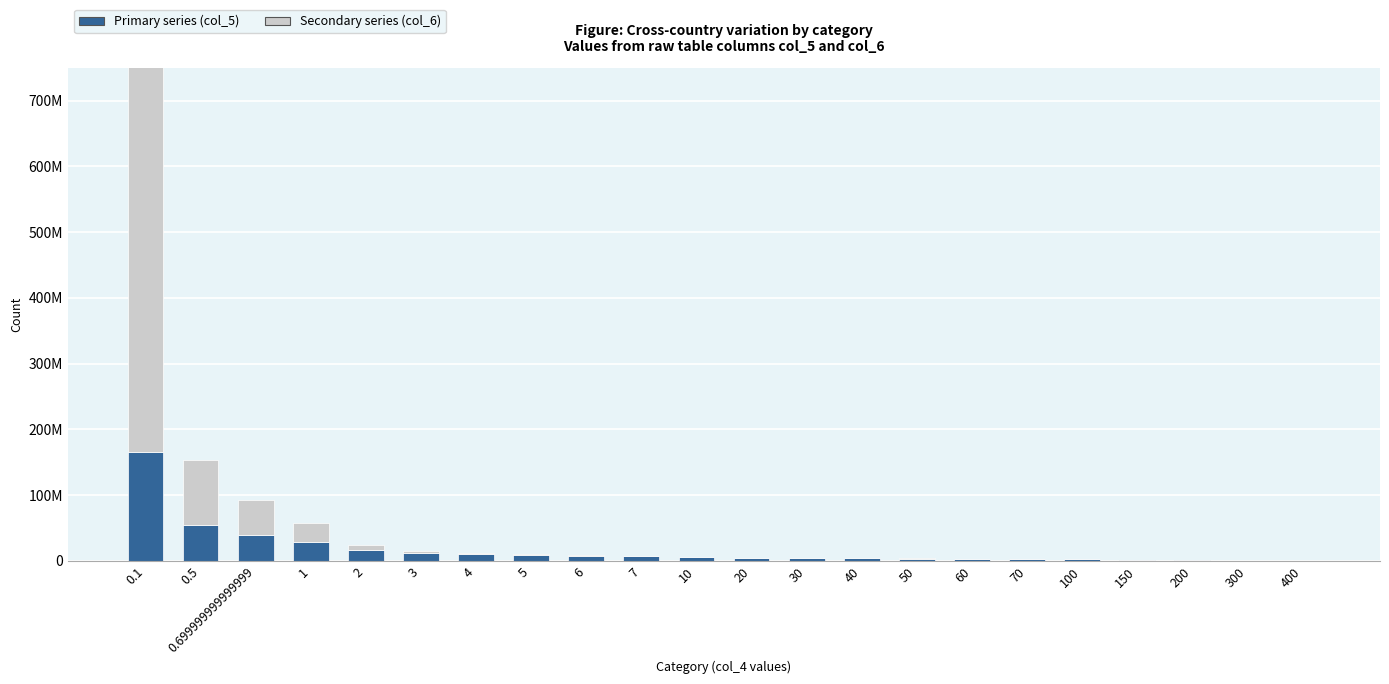

Is it true that Secondary series (col_6) equals 52700000 at 0.699999999999999?

True